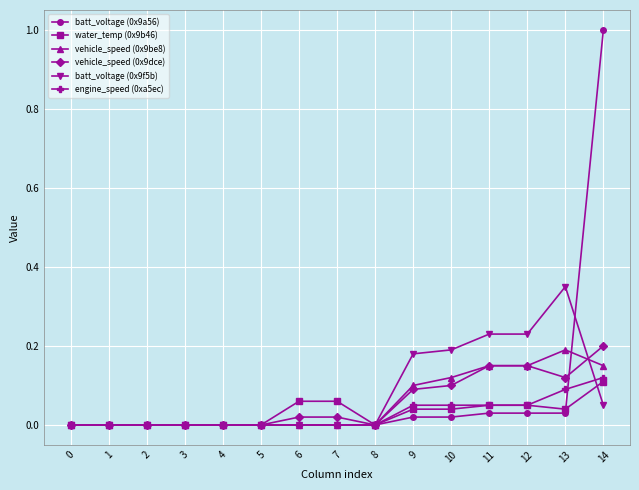

What is the total value across all series at 13?

0.8